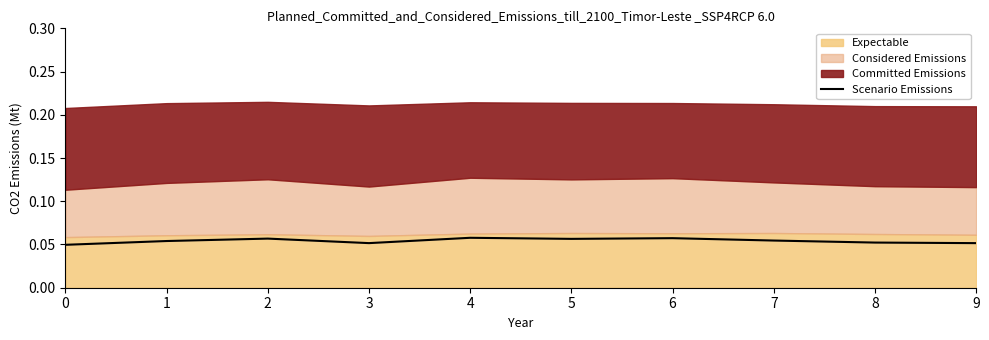

Does the chart have visible grid lines?

No